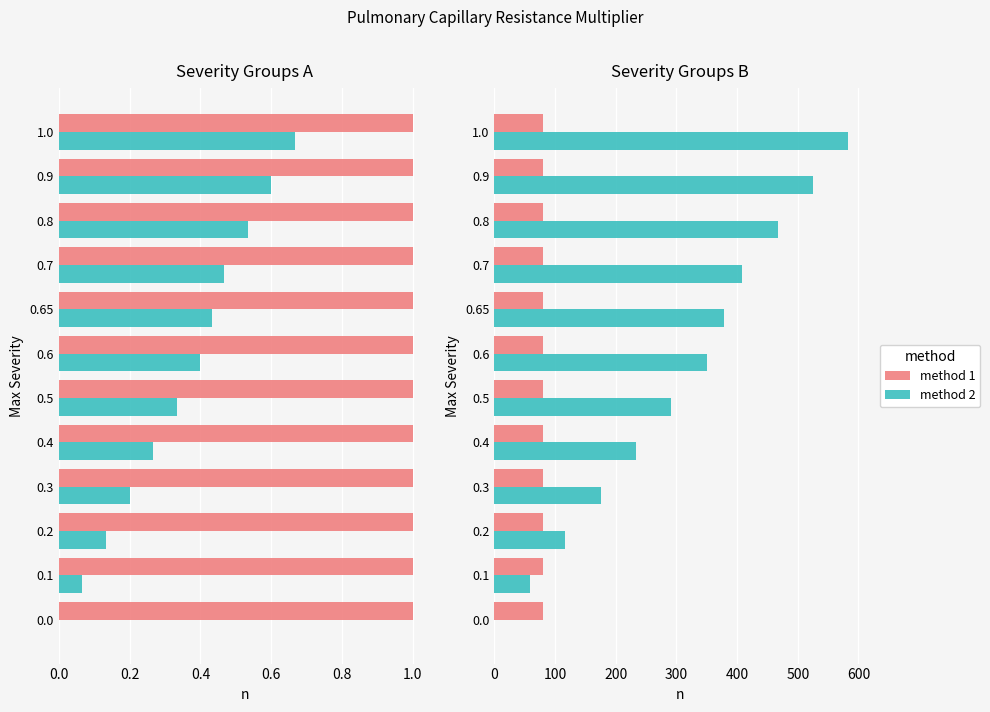

Rank the series by their maximum value, from highest to lowest.

method 2, method 1